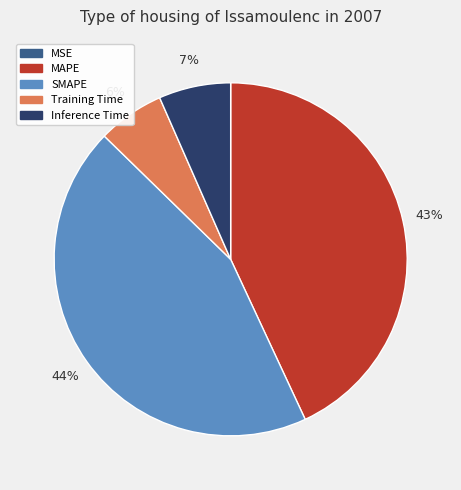

What is the largest slice in the pie chart?

SMAPE